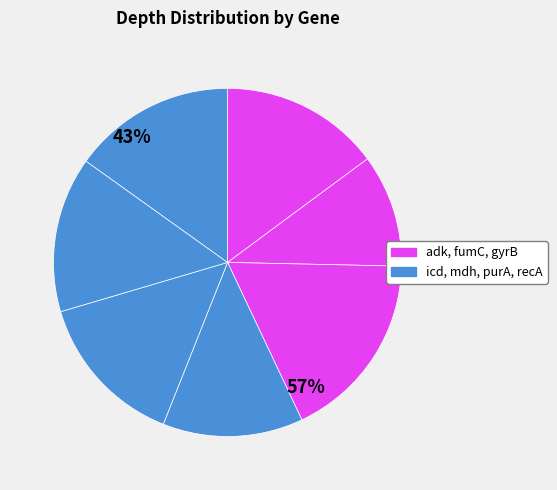

How many segments does this pie chart have?

7